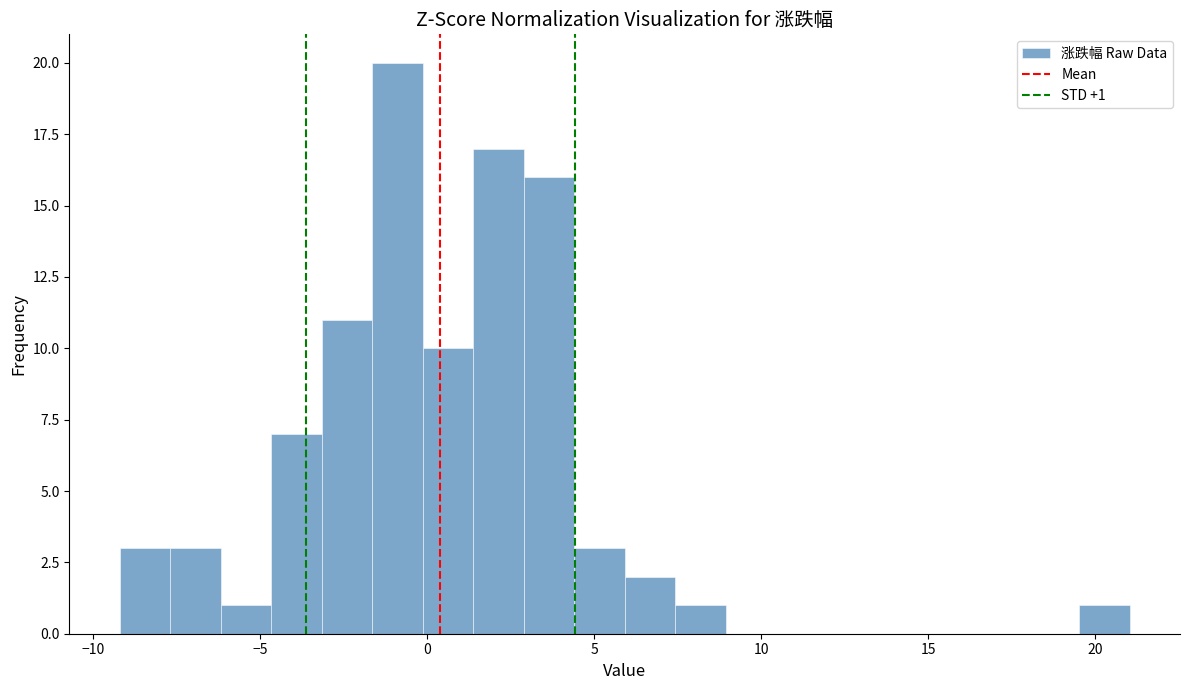

Read against the x-axis, roughly where is the centre of the tallest bar?

-1.0